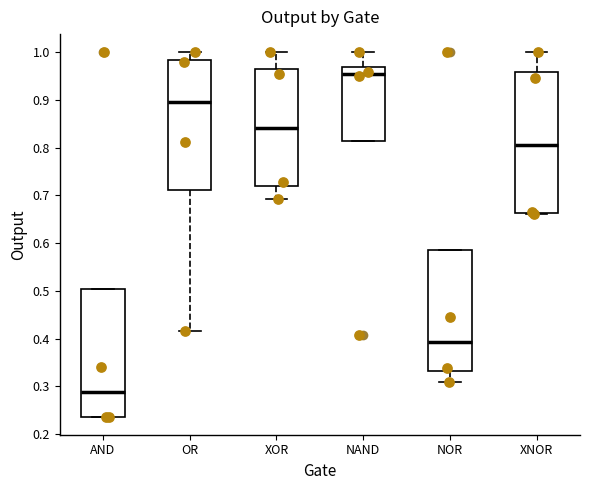

Reading left to right, read every box against the y-axis: the position of its median line, the range the box covers, and the ends of its whiskers. The values are not printed on the chart, so give them approximately, as read against the axis.

AND: median 0.29, box 0.24 to 0.50, whiskers 0.24 to 0.50
OR: median 0.90, box 0.71 to 0.98, whiskers 0.42 to 1.00
XOR: median 0.84, box 0.72 to 0.97, whiskers 0.69 to 1.00
NAND: median 0.95, box 0.81 to 0.97, whiskers 0.81 to 1.00
NOR: median 0.39, box 0.33 to 0.58, whiskers 0.31 to 0.58
XNOR: median 0.81, box 0.66 to 0.96, whiskers 0.66 (just below the box's lower edge) to 1.00